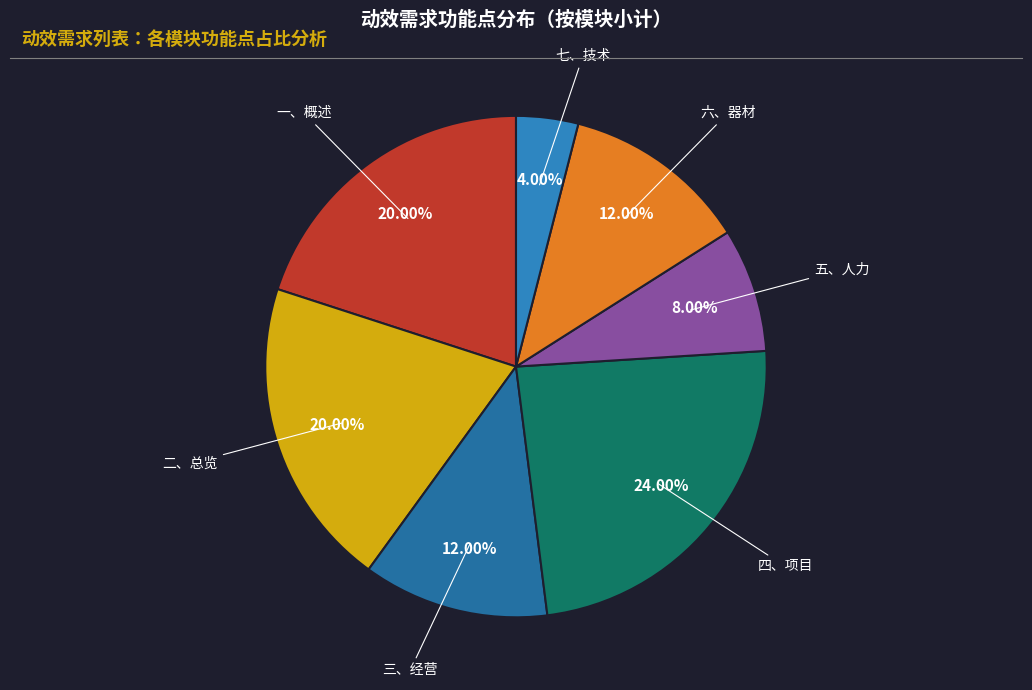

How many segments does this pie chart have?

7